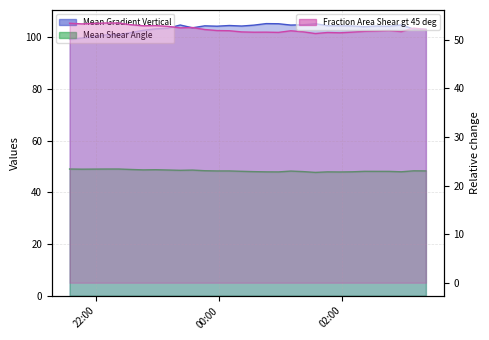

List the series in order of their peak value, highest first.

Mean Gradient Vertical, Fraction Area Shear gt 45 deg, Mean Shear Angle